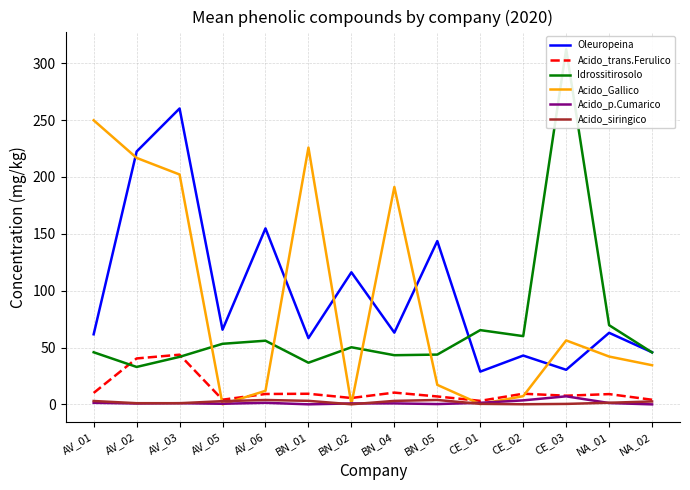

What is the difference between the maximum and minimum values in the Idrossitirosolo series?

279.4